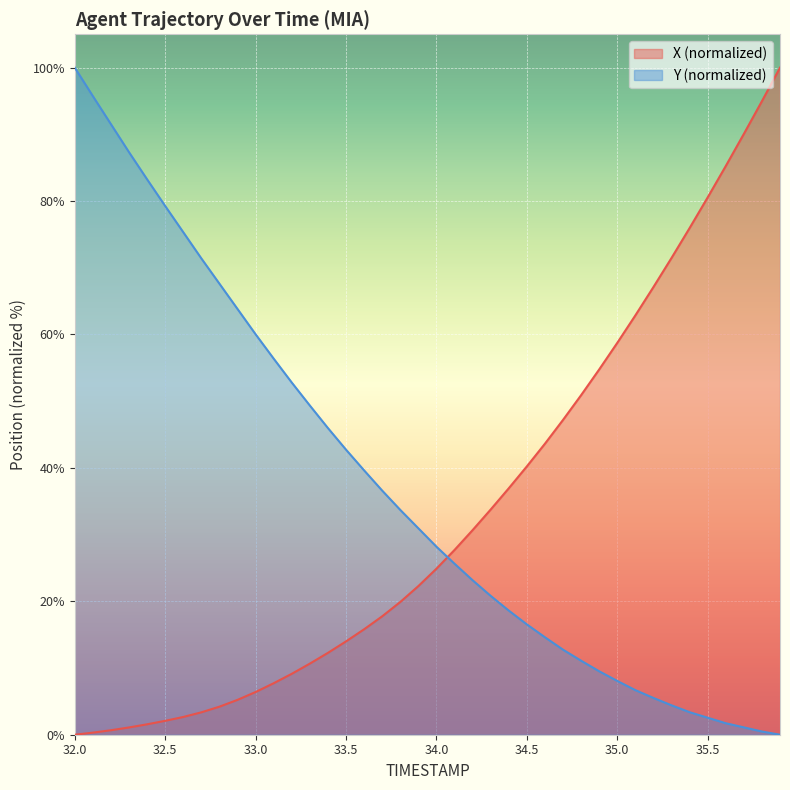

True or false: X has a value of 2.7 at 32.6.

True